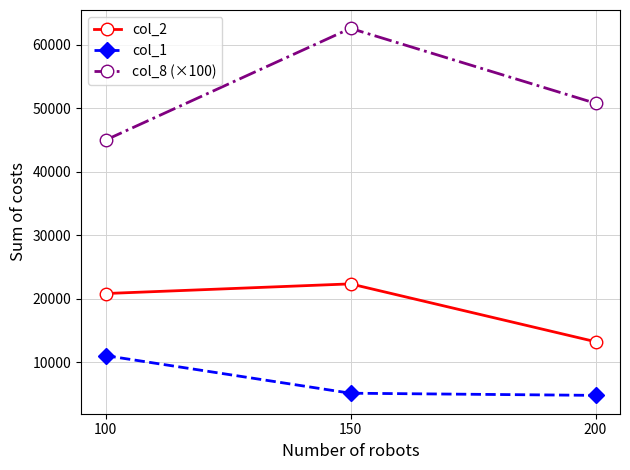

Reading left to right, list all the values displayed in this chart.

col_2: 100=20833.1	150=22354.7	200=13246.4
col_1: 100=11059.5	150=5133.5	200=4794.0
col_8 (×100): 100=45000.0	150=62600.0	200=50800.0